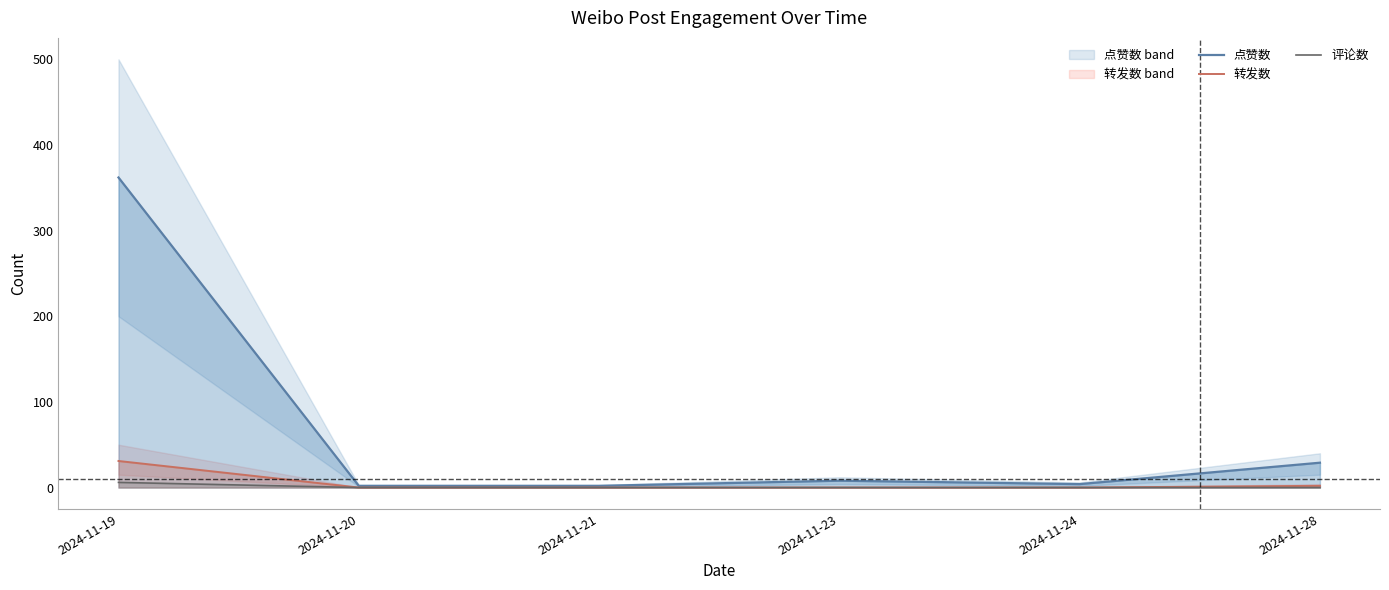

Reading left to right, what are all the values shown in this chart?

点赞数: 362	2	2	8	4	29
转发数: 31	0	0	0	0	2
评论数: 6	0	0	0	0	0